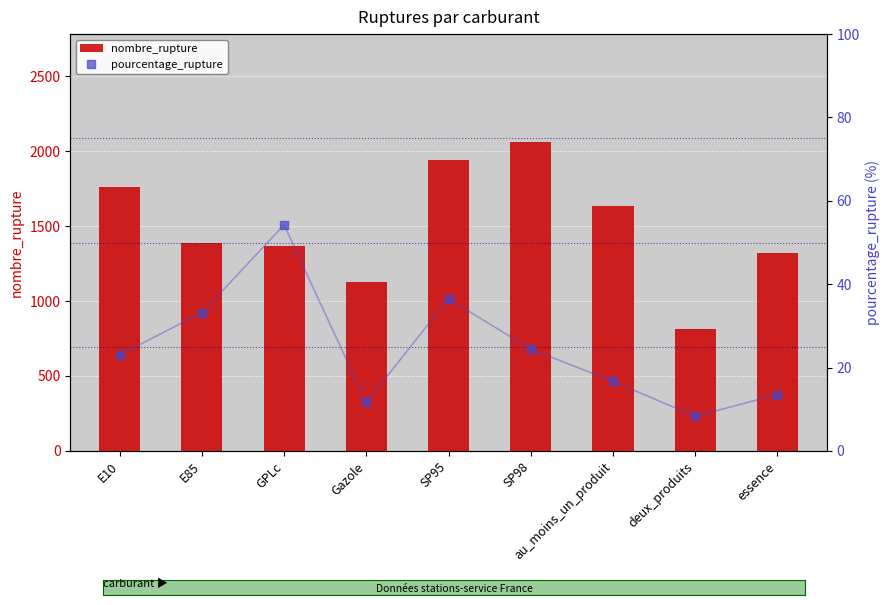

List the series in order of their overall mean, lowest first.

pourcentage_rupture, nombre_rupture